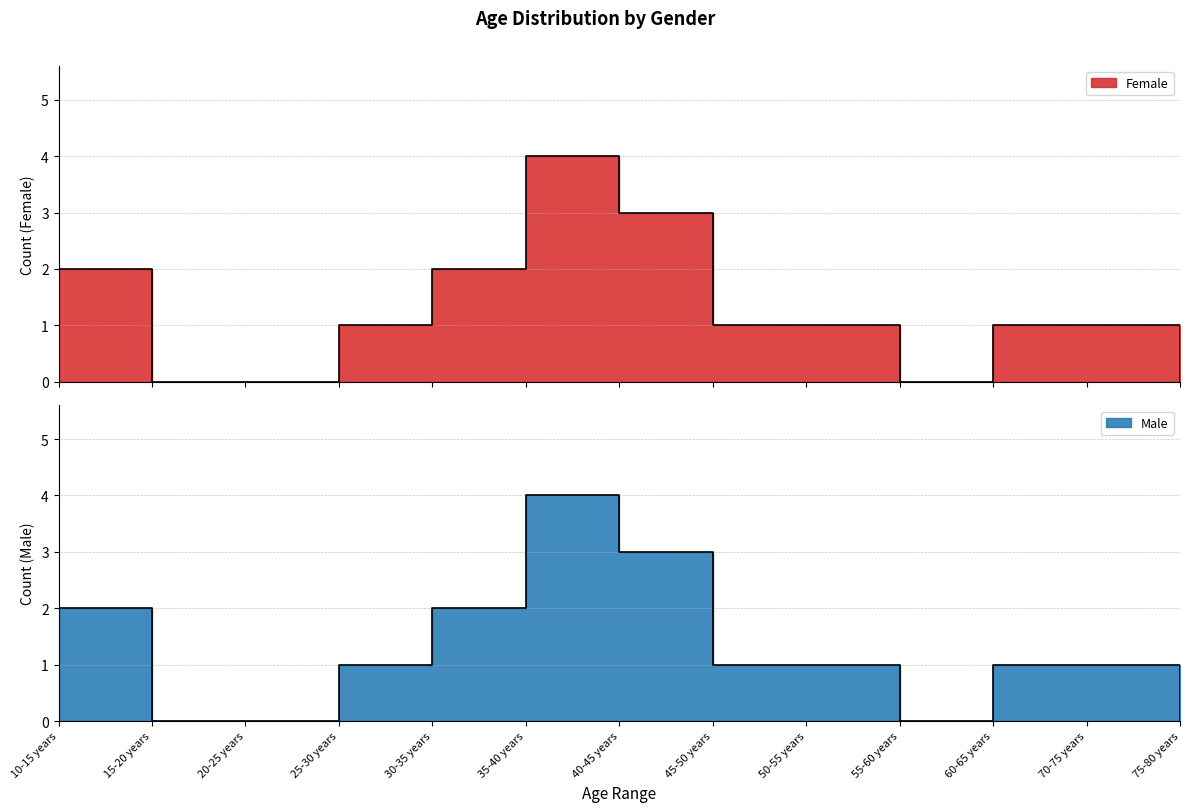

At how many categories does at least one series exceed 2?

2